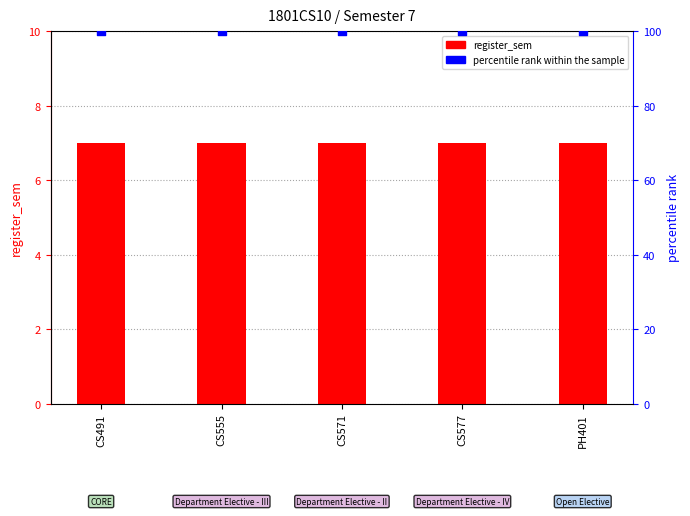

At which category is the sum across all series the highest?

CS491